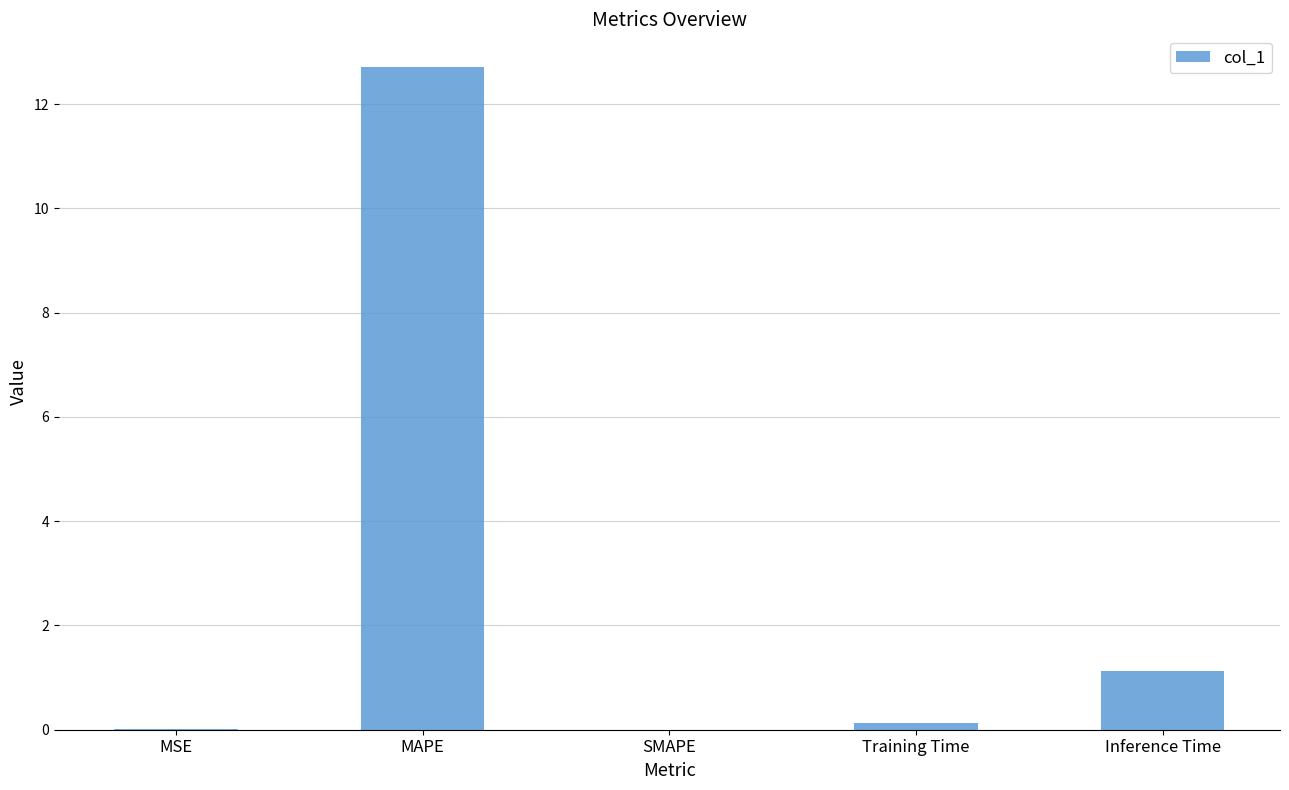

The value at SMAPE is 7.1. True or false?

False